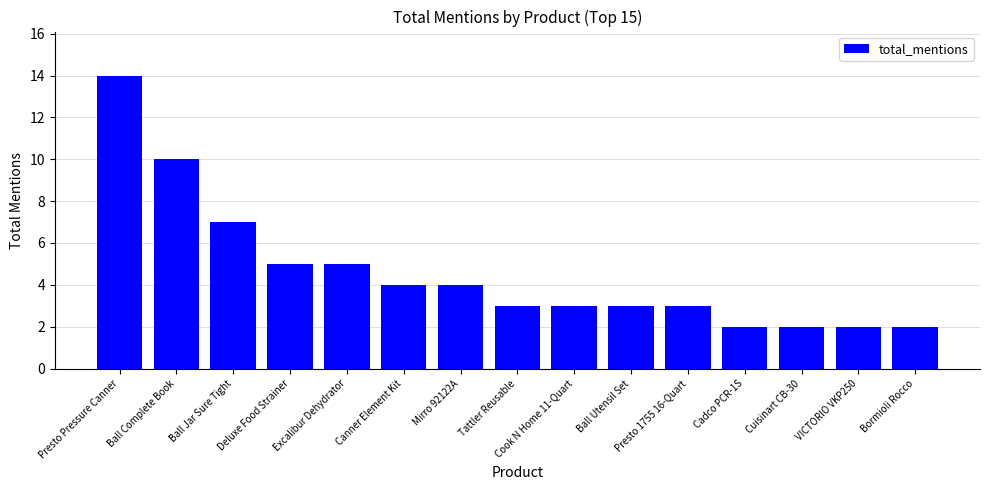

How many bars are there in total?

15